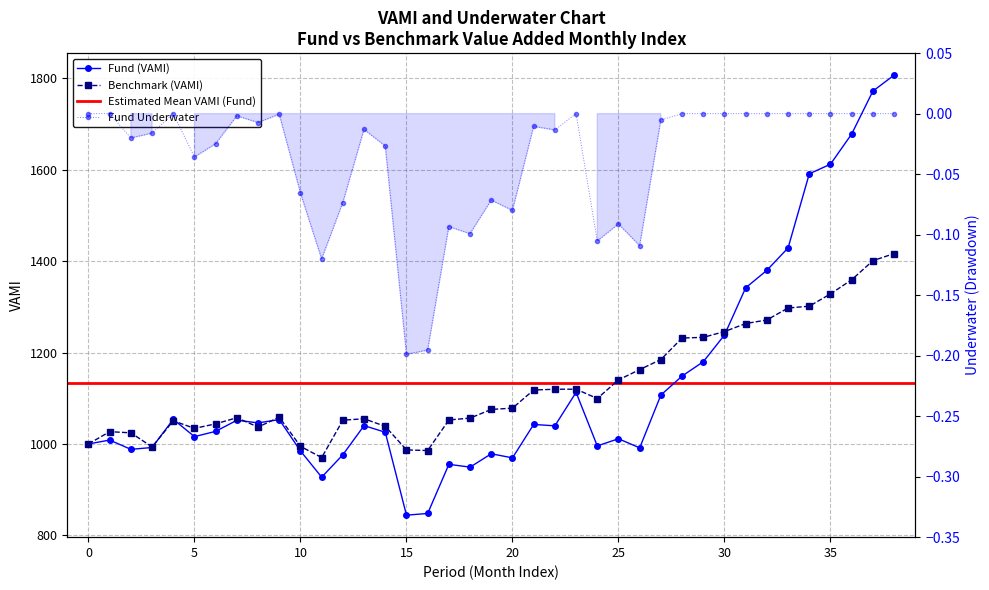

Which category has the lowest value across all series?

15